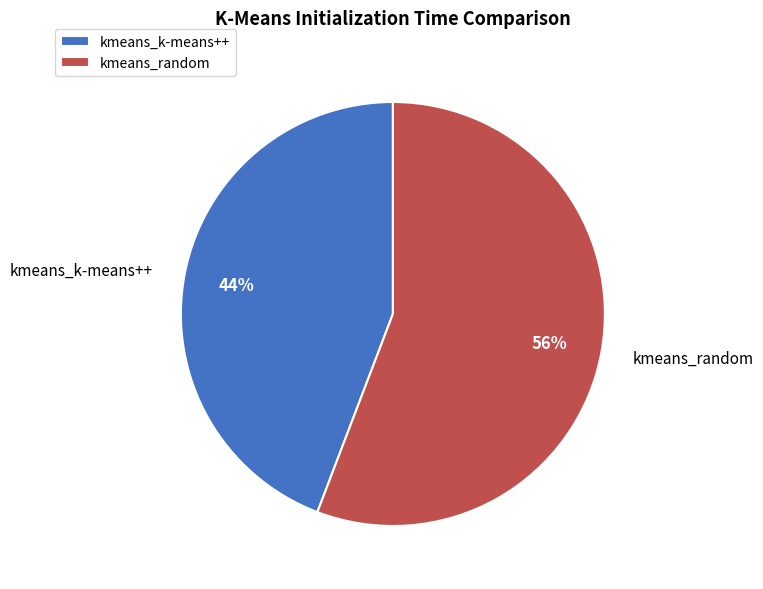

True or false: kmeans_k-means++ accounts for 54% of the total.

False